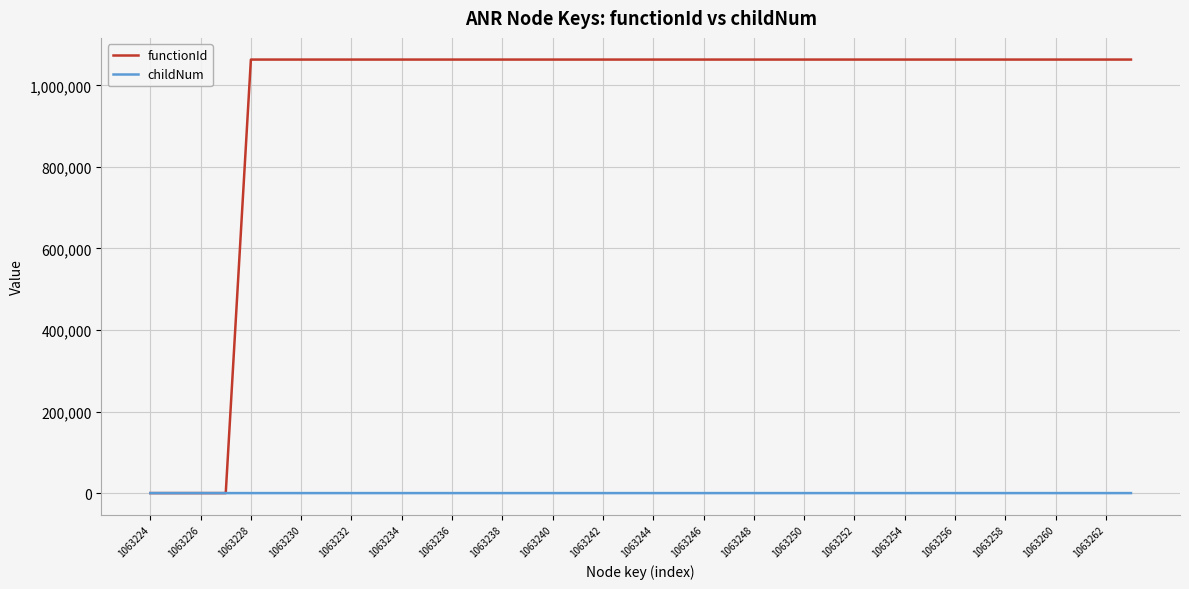

At how many categories does at least one series exceed 688523?

36